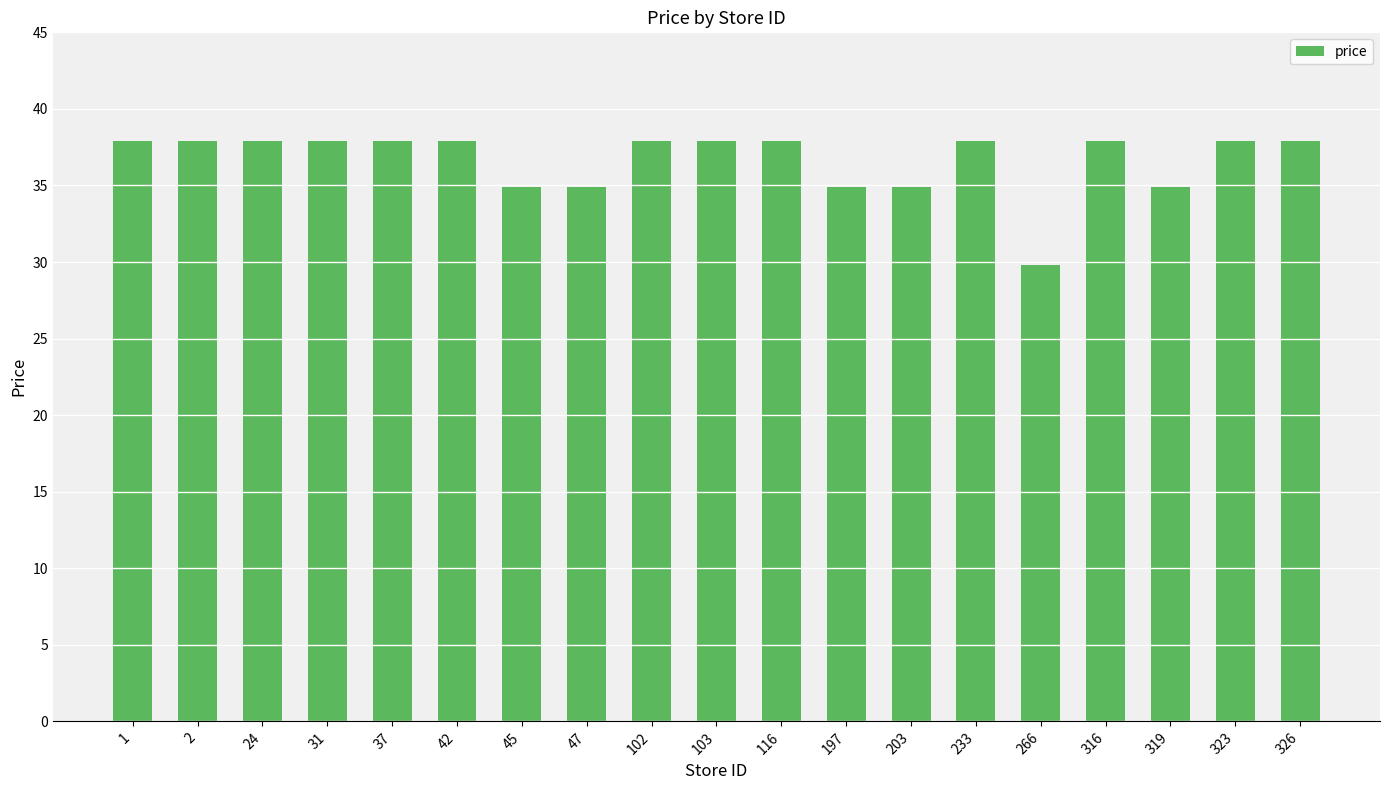

What is the difference between the second highest and minimum values?

8.1